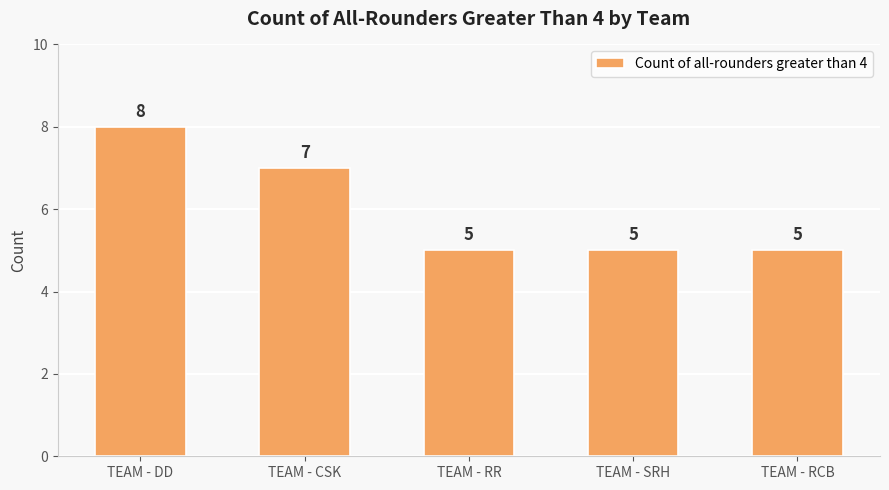

At which category does the chart reach its peak across all series?

TEAM - DD